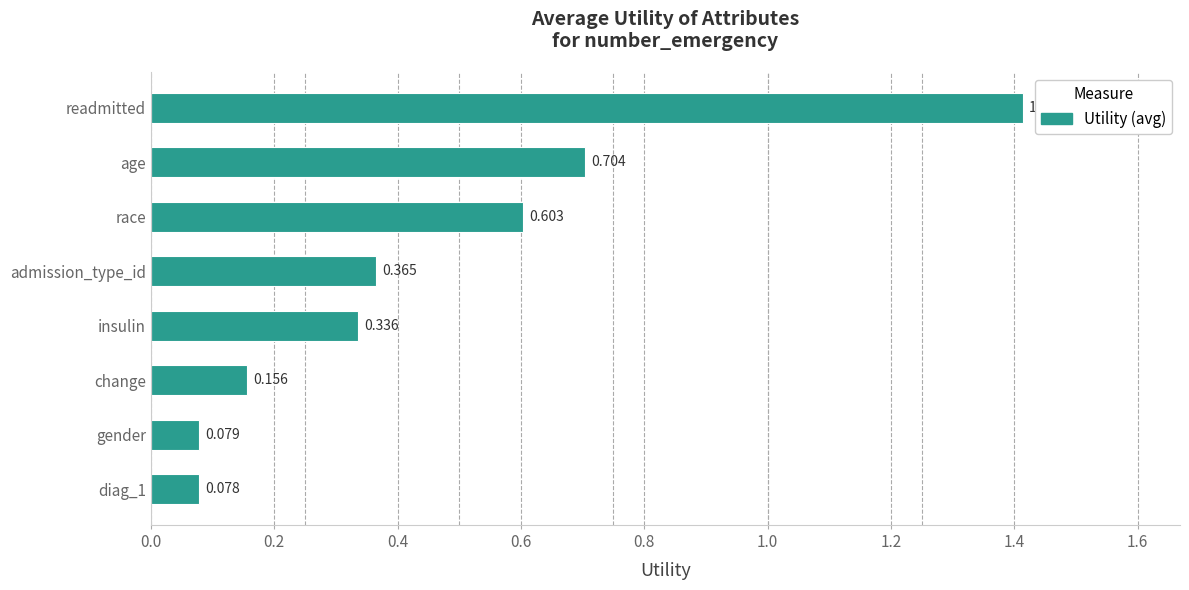

Between age and insulin, which is larger?

age